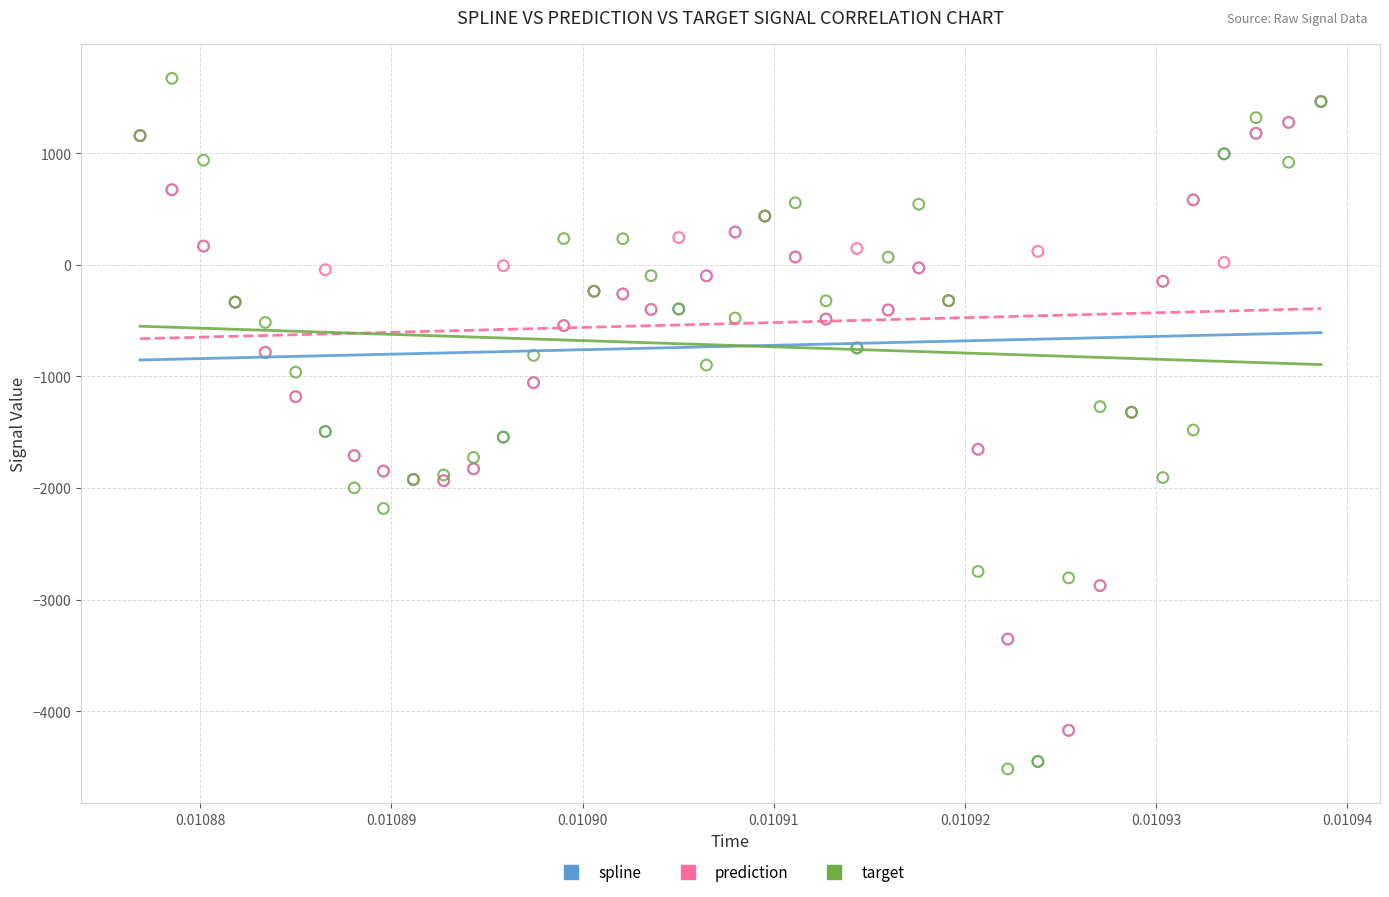

What are all the series names shown in the legend?

spline, prediction, target